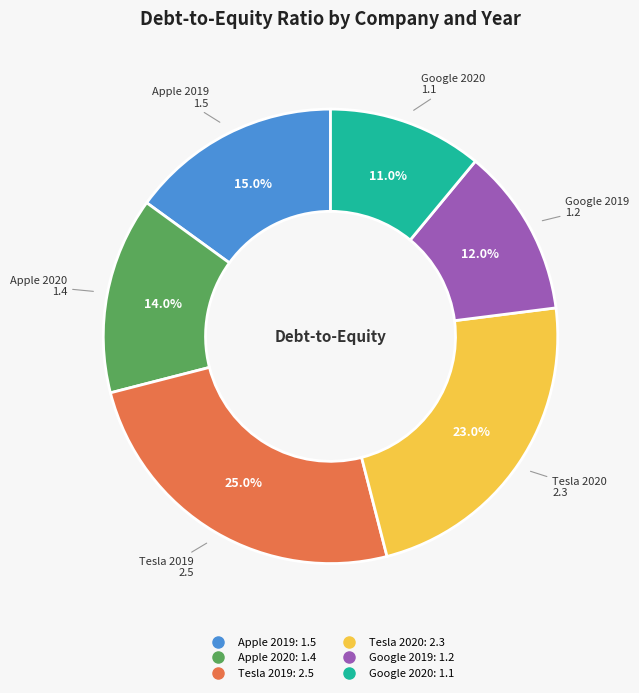

To the nearest percent, what is the difference between the largest and smallest slice percentages?

14%